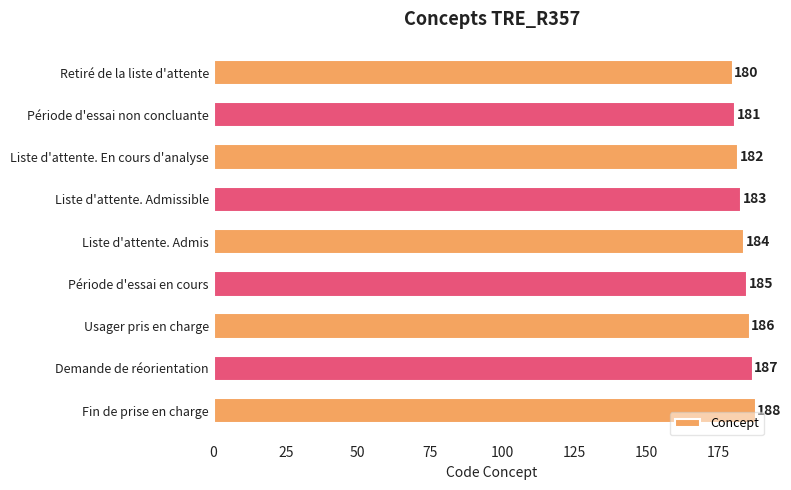

The chart shows a value of 188 at Fin de prise en charge. True or false?

True